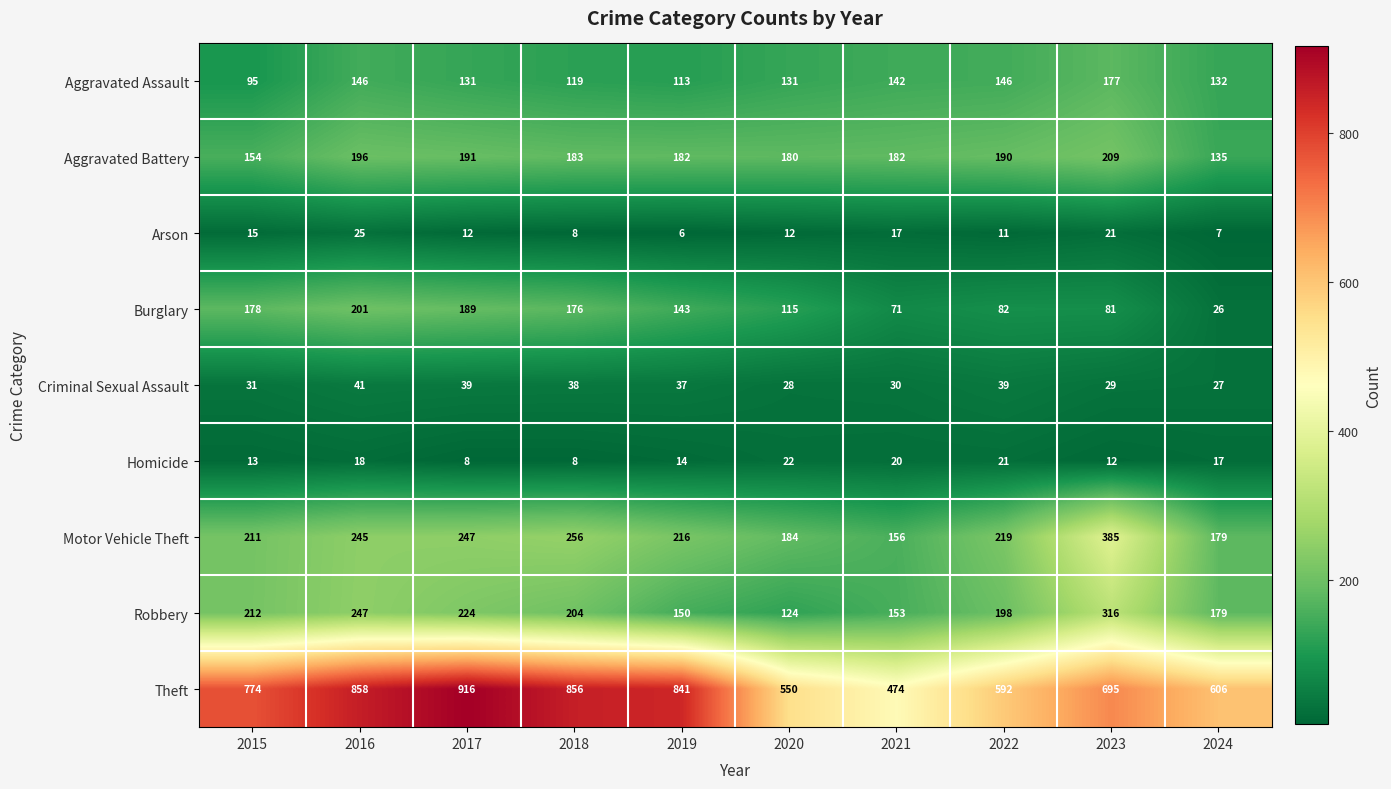

Is it true that Homicide equals 14 at 2019?

True